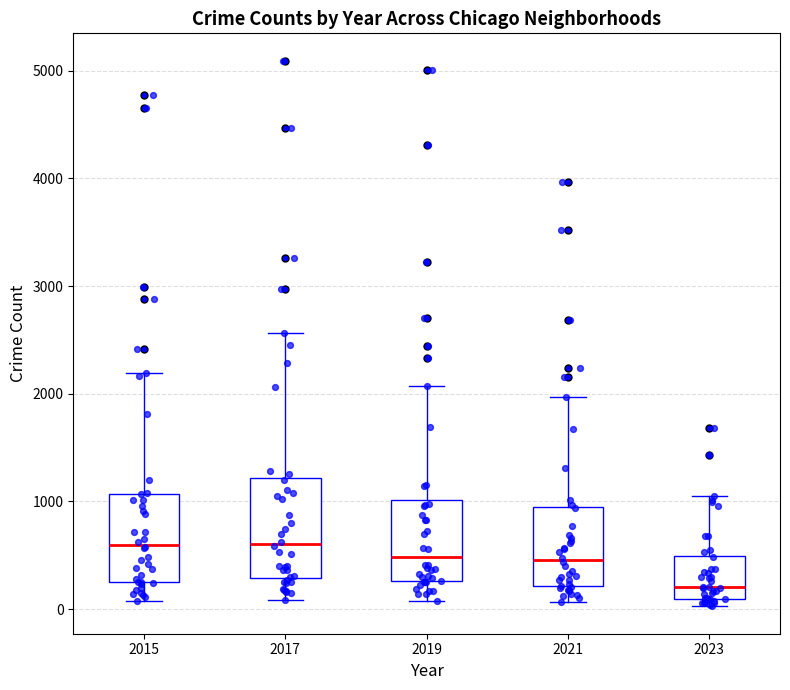

Comparing the boxes themselves (not the whiskers), which one is the tallest?

2017